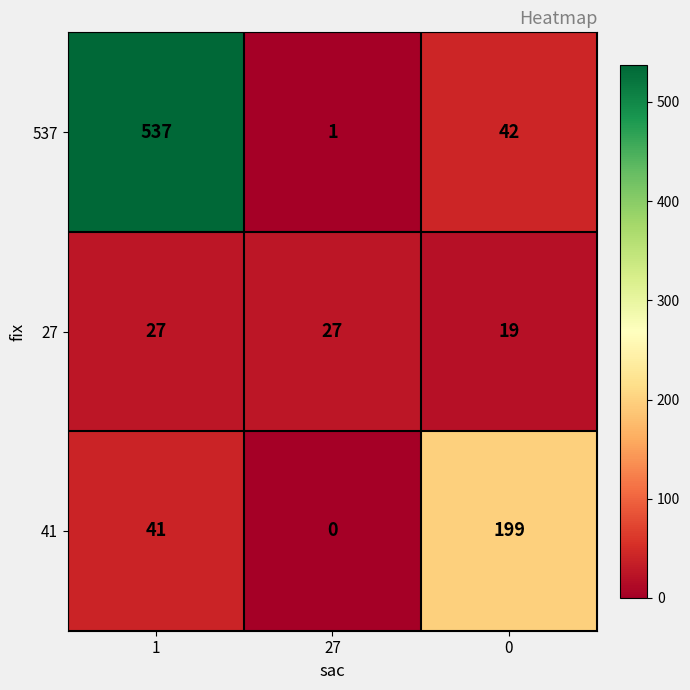

What is the total value across all series at 27?

28